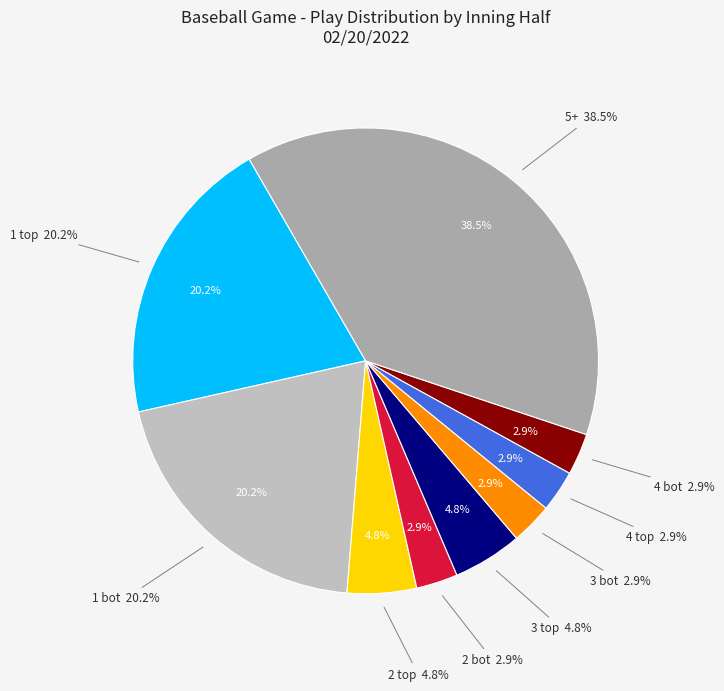

Do Inning 2 and Inning 7 together represent more than half of the pie?

No